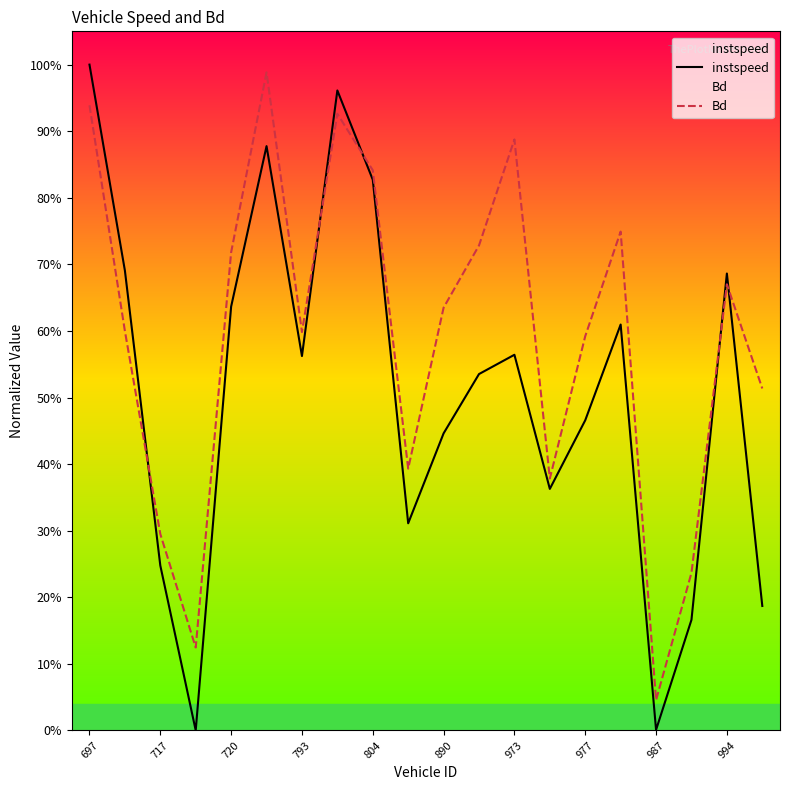

True or false: Bd has a value of 0.6 at 890.

True